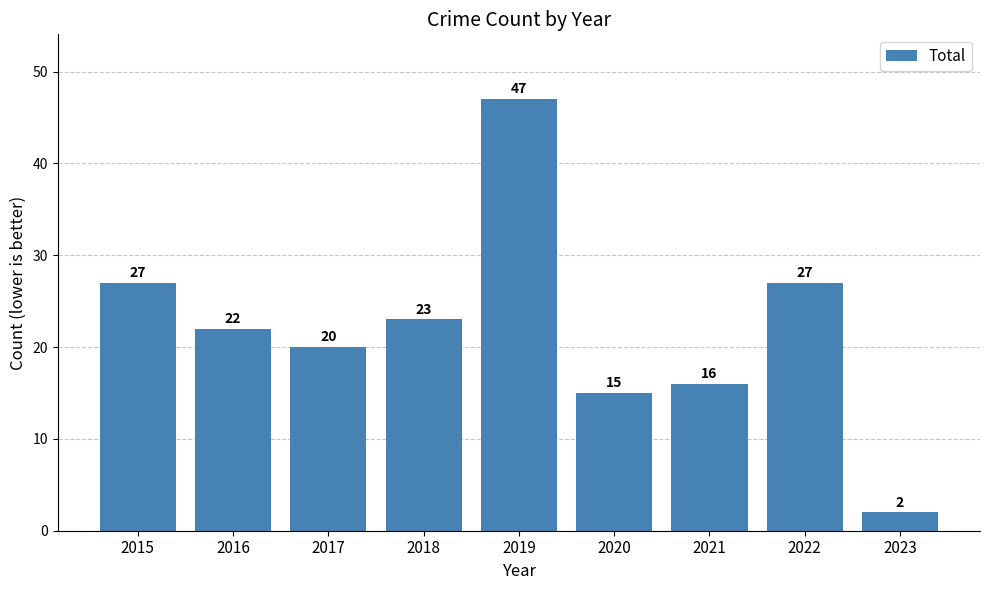

How many bars are there in total?

9